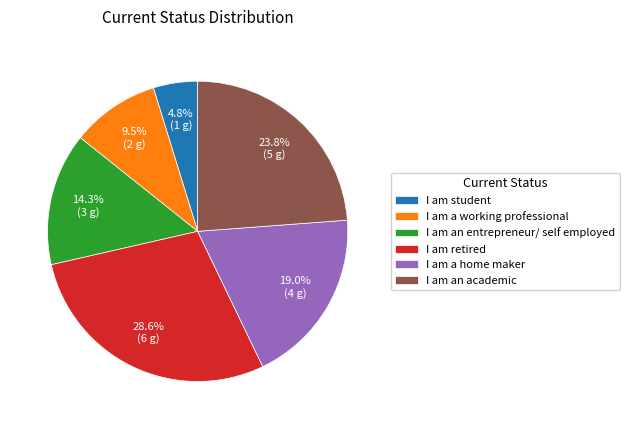

What is the largest slice in the pie chart?

I am retired